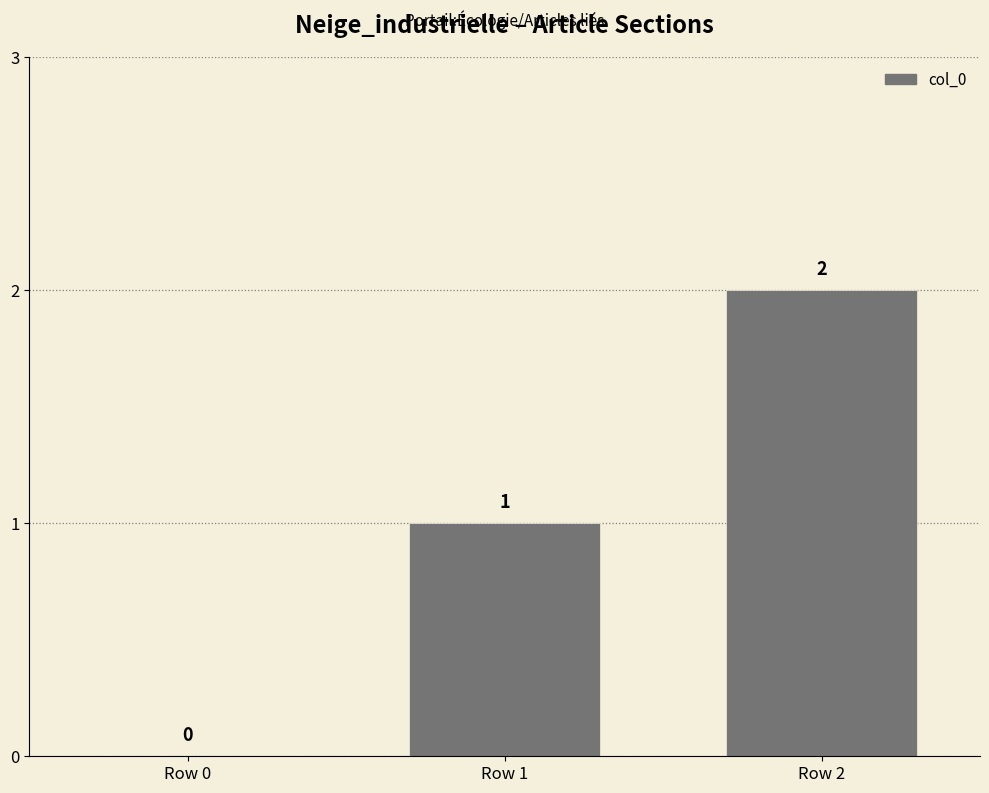

What is the sum of all values?

3